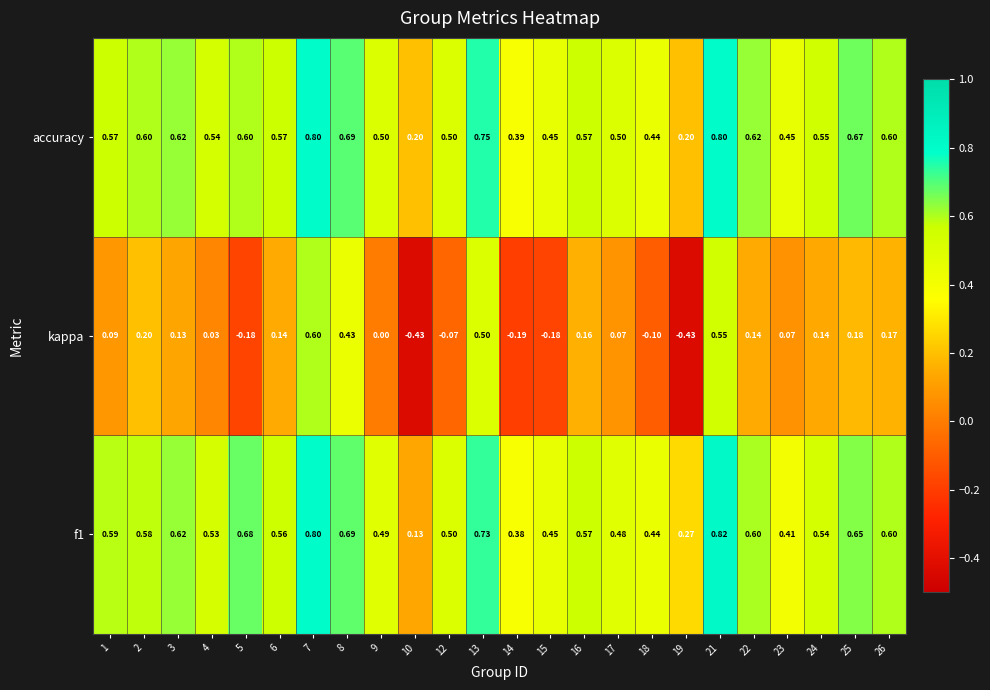

Which series has the widest spread of values?

kappa